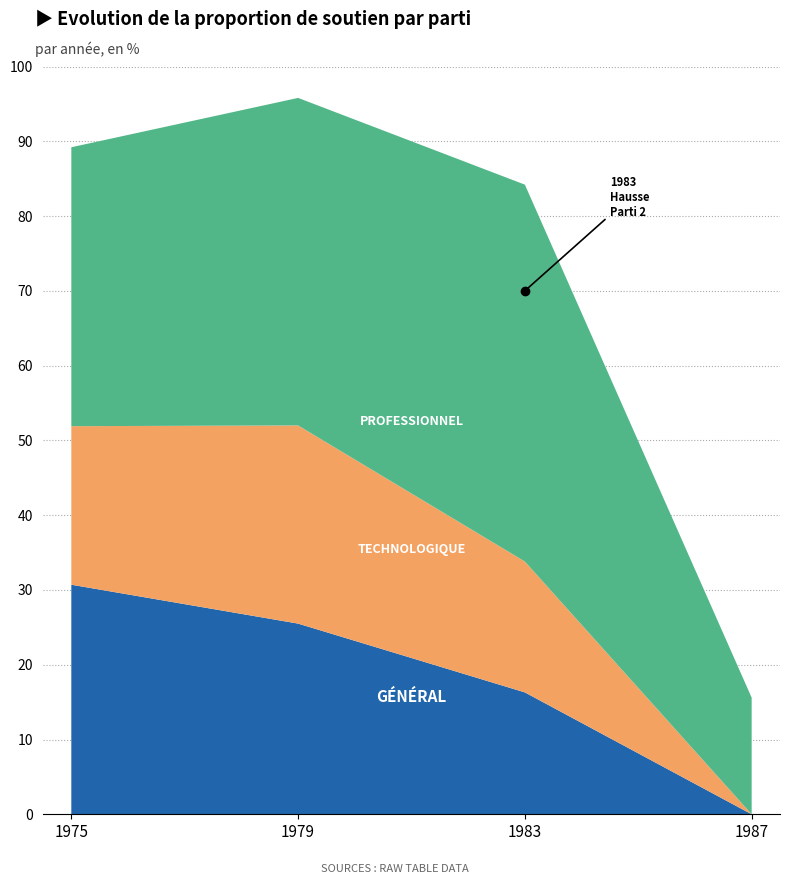

At which category is the sum across all series the highest?

1979